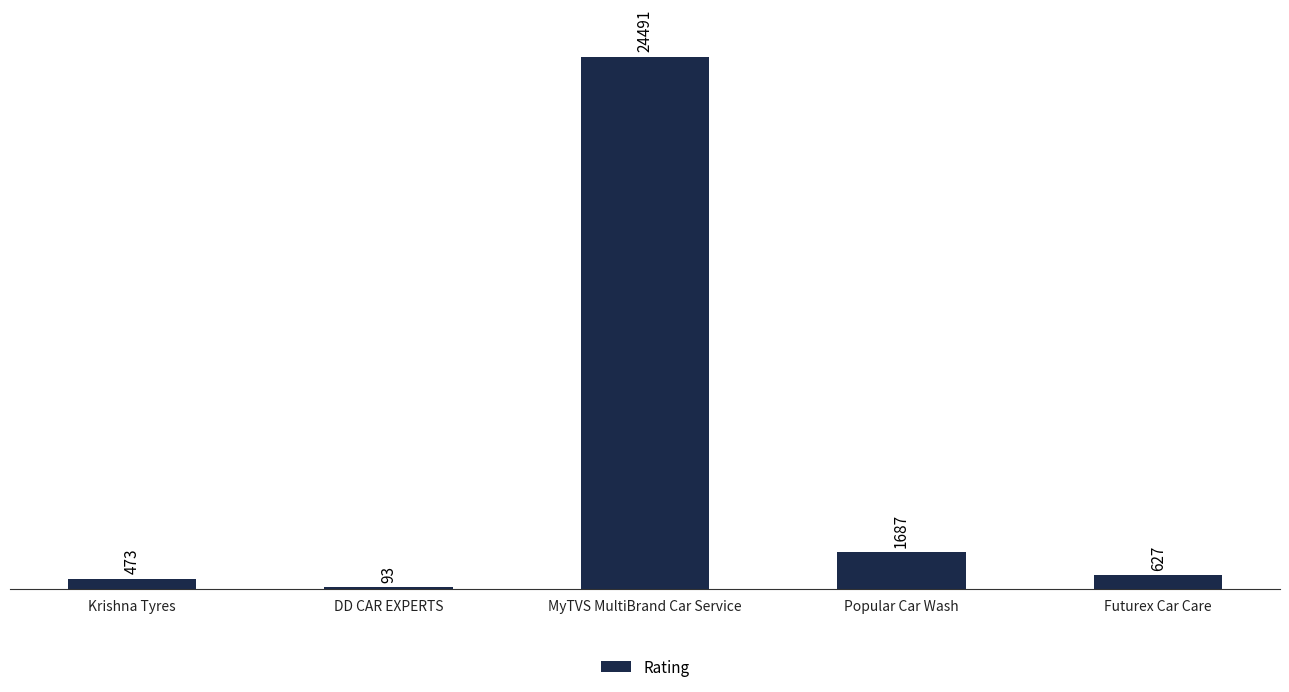

The value at DD CAR EXPERTS is 93. True or false?

True